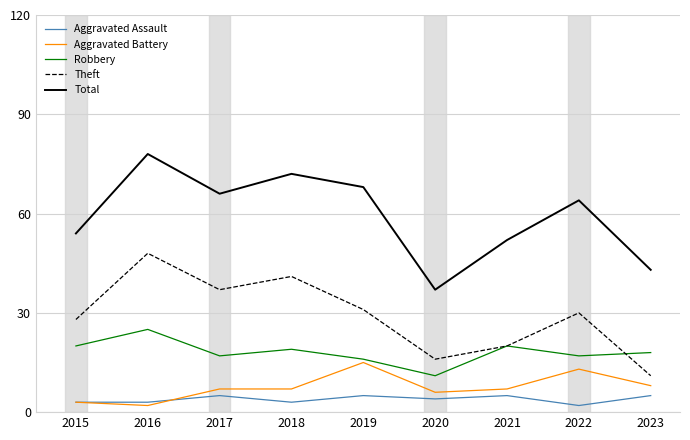

True or false: Total and Aggravated Battery intersect in this chart.

False